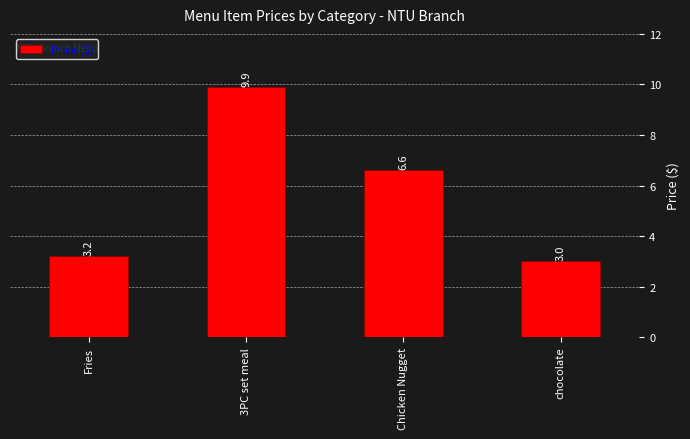

Which label corresponds to the largest value in the chart?

3PC set meal